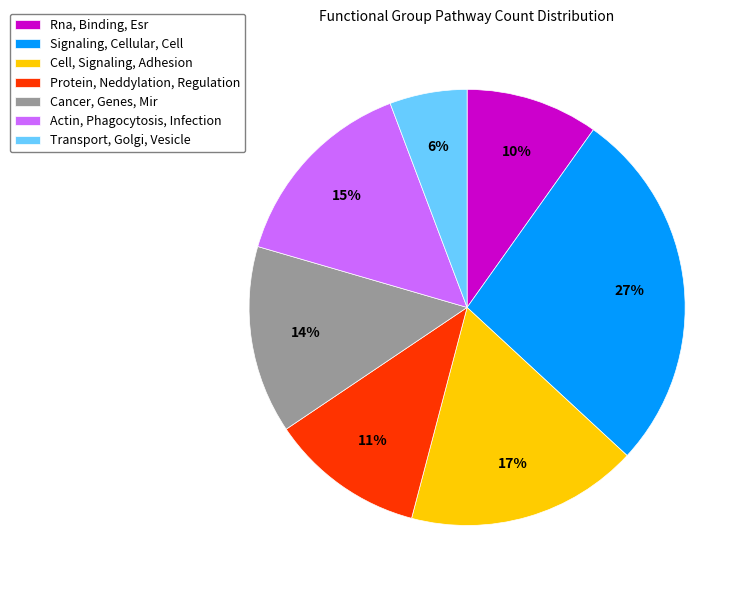

Does any single category account for the majority?

No